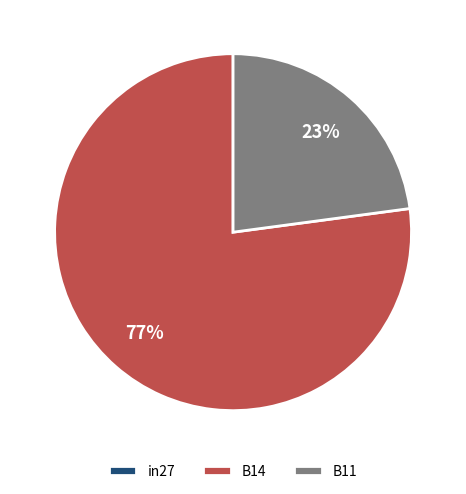

To the nearest percent, what is the average slice percentage?

33%